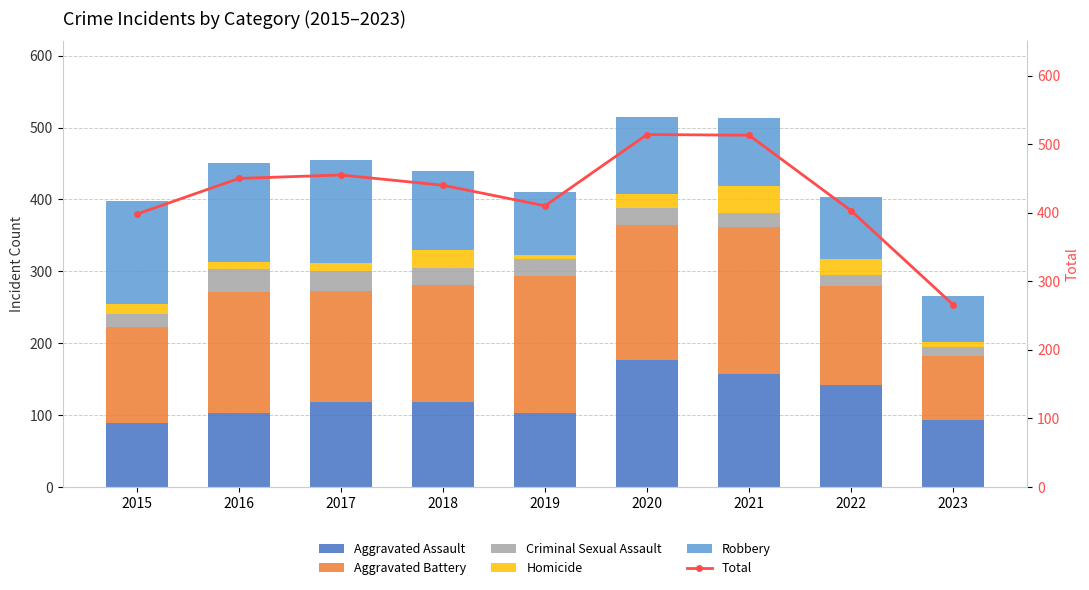

What are all the series names shown in the legend?

Aggravated Assault, Aggravated Battery, Criminal Sexual Assault, Homicide, Robbery, Total